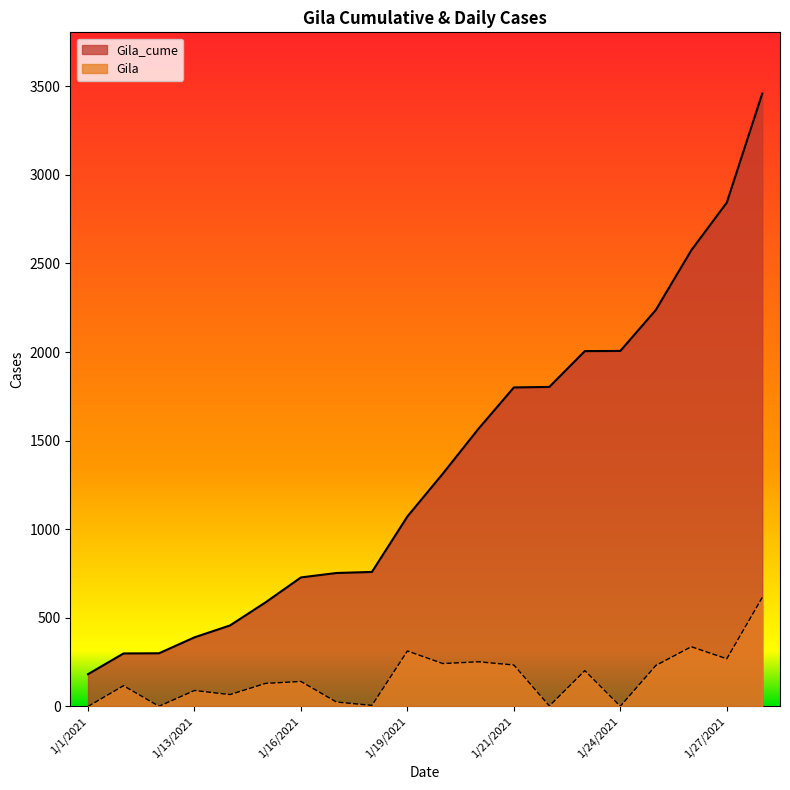

How many data points in Gila are above 141?

9